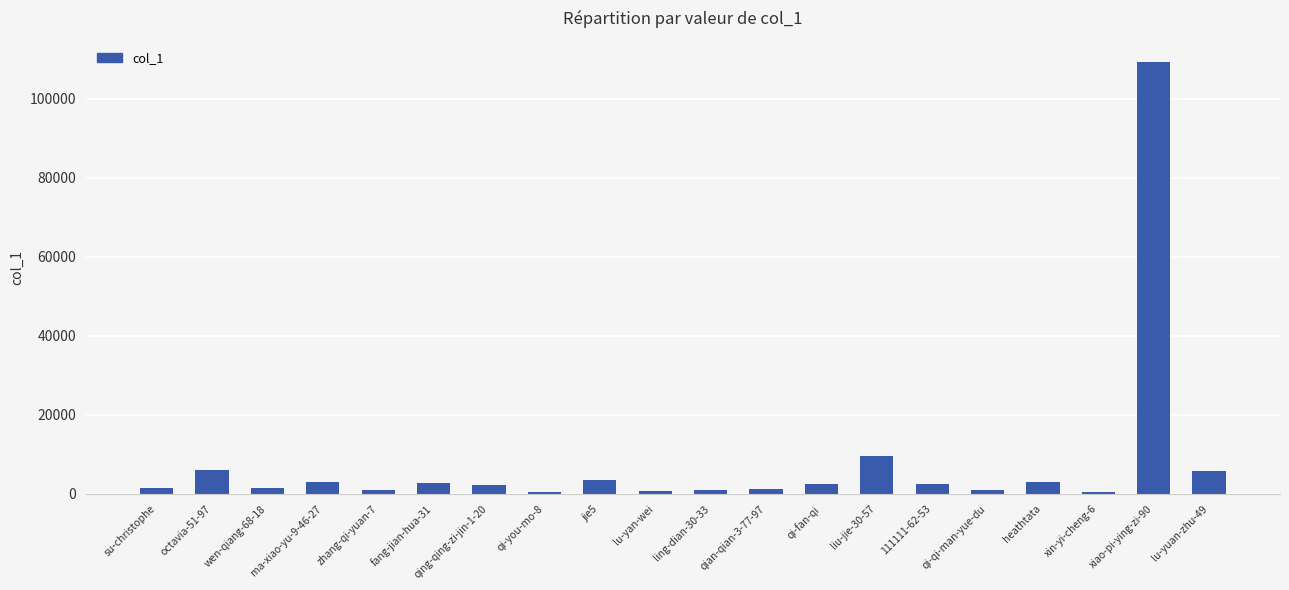

What is the label of the 10th bar from the right?

ling-dian-30-33